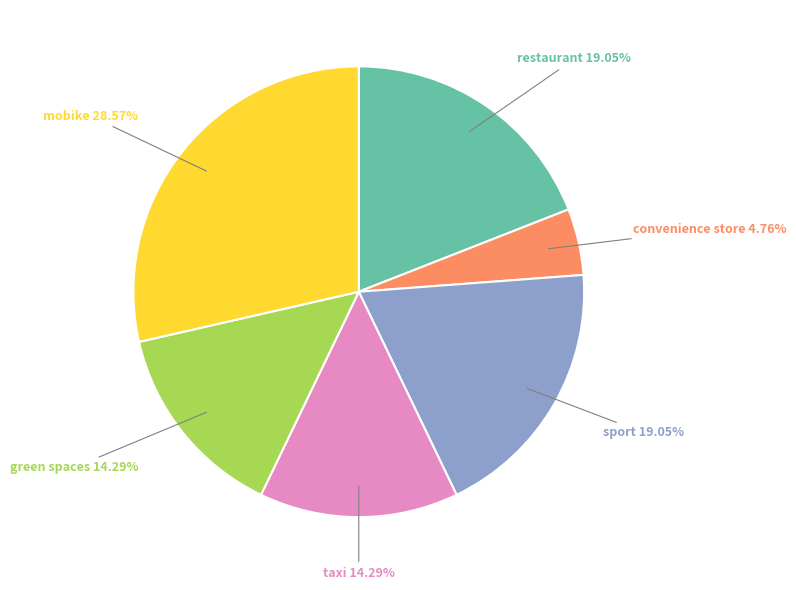

Is there any slice that represents more than half of the pie?

No